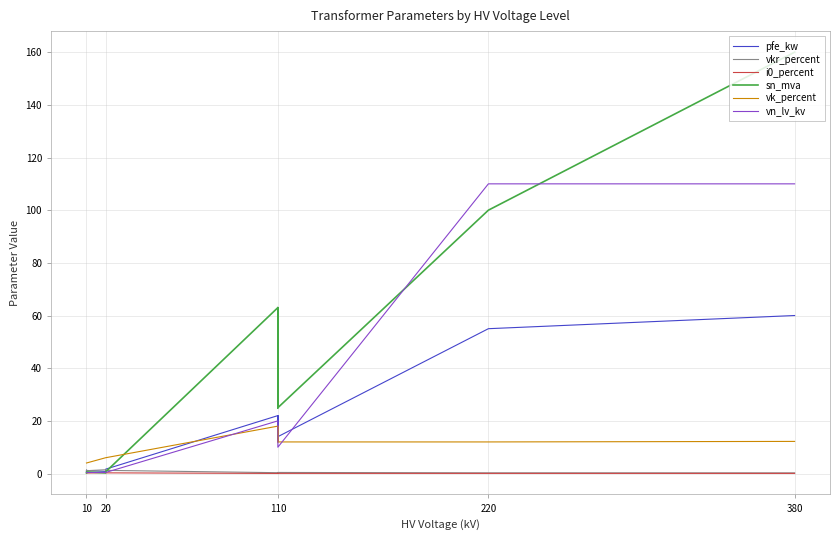

At which label does vn_lv_kv reach its minimum?

10